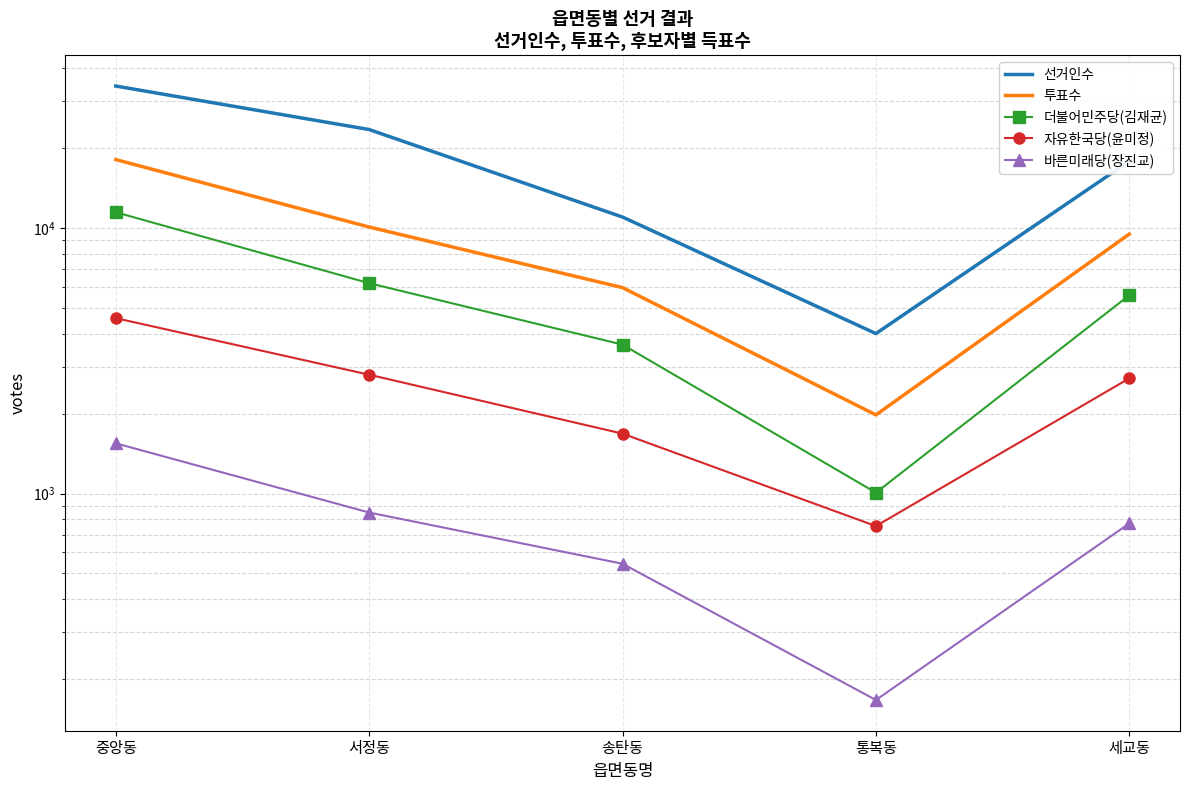

At which label does 자유한국당(윤미정) reach its peak?

중앙동